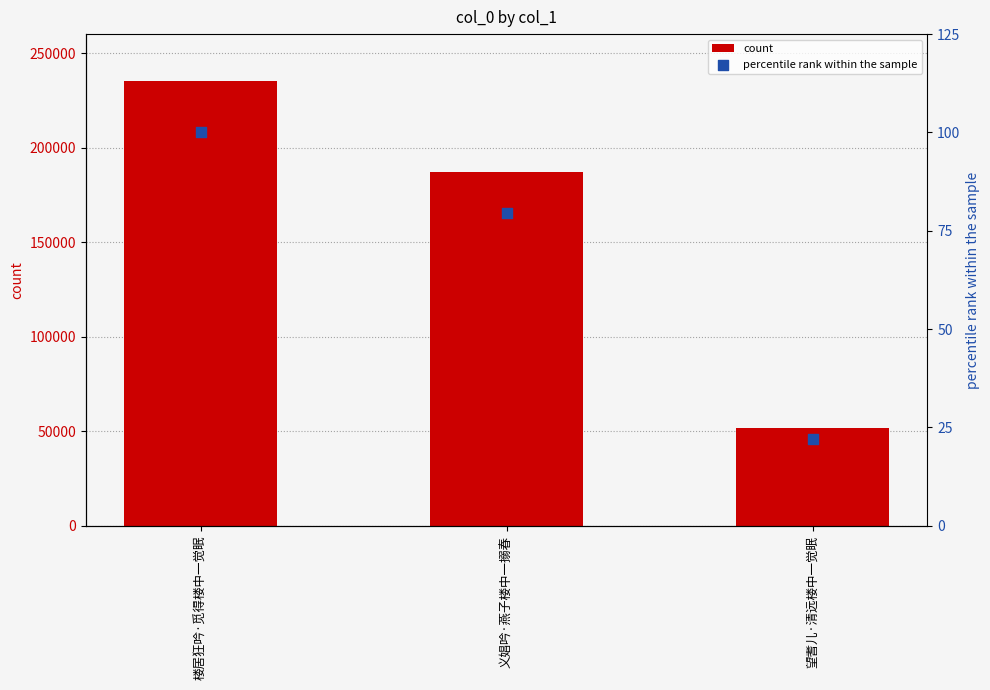

What are all the series names shown in the legend?

count, percentile rank within the sample